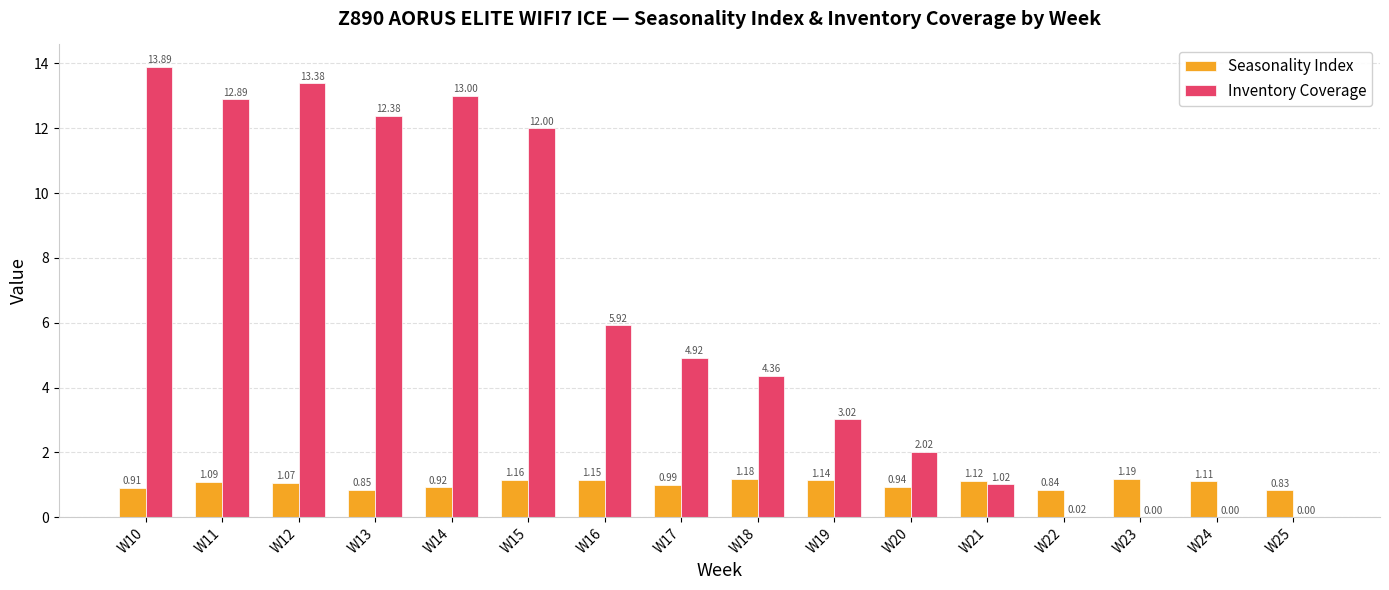

Is it true that Seasonality Index equals 0.3 at W18?

False